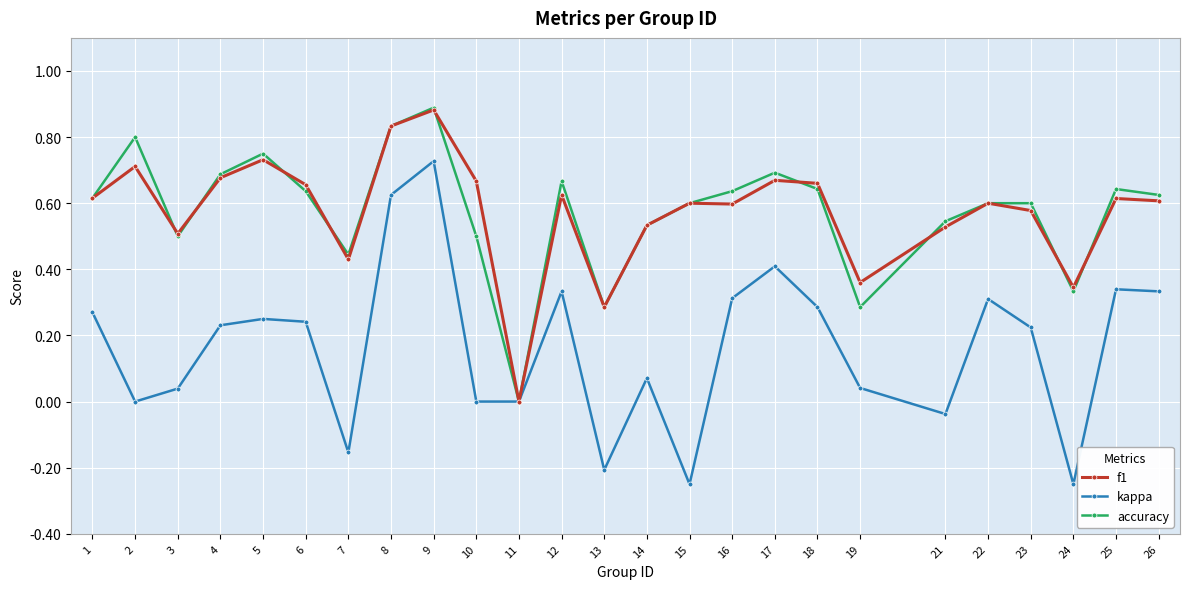

What is the sum of all accuracy values?

14.3